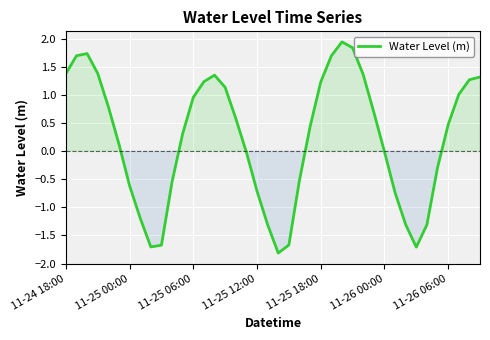

What is the difference between the maximum and minimum values?

3.8